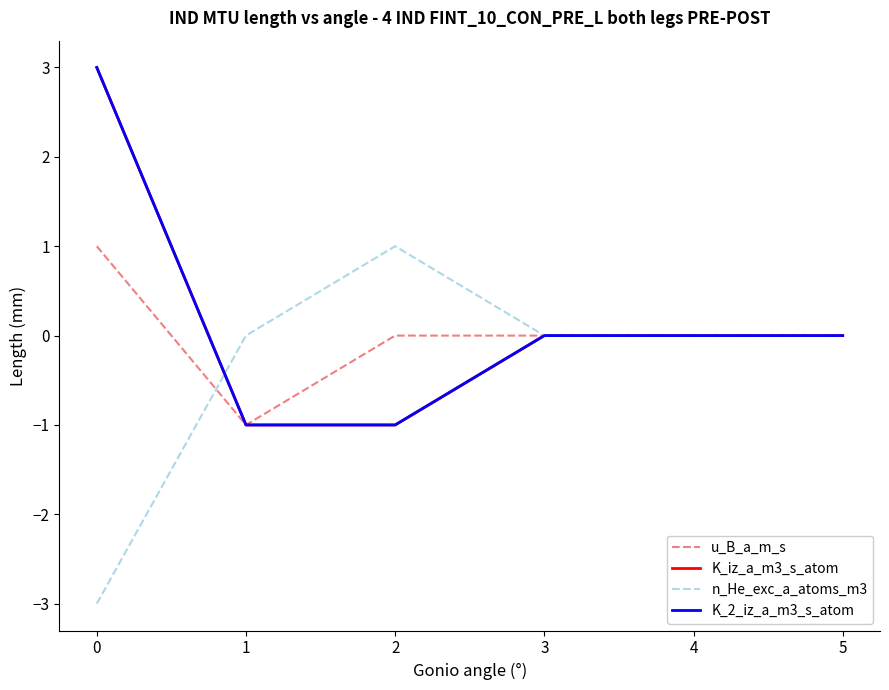

True or false: u_B_a_m_s and K_2_iz_a_m3_s_atom intersect in this chart.

False